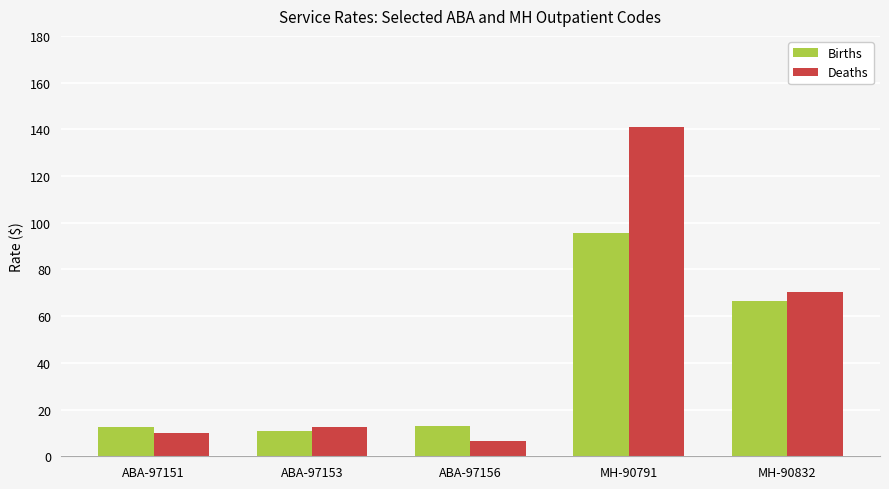

What is the highest value of the Deaths series?

140.9